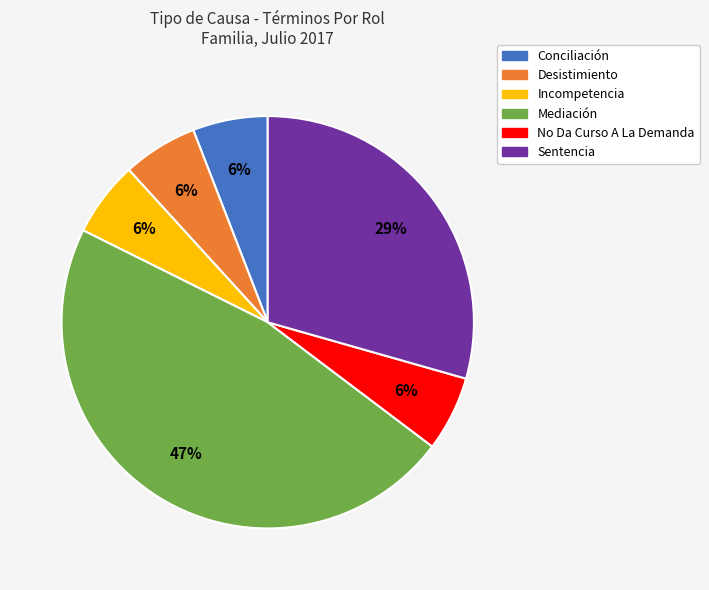

Is it true that Conciliación is 6% of the pie?

True